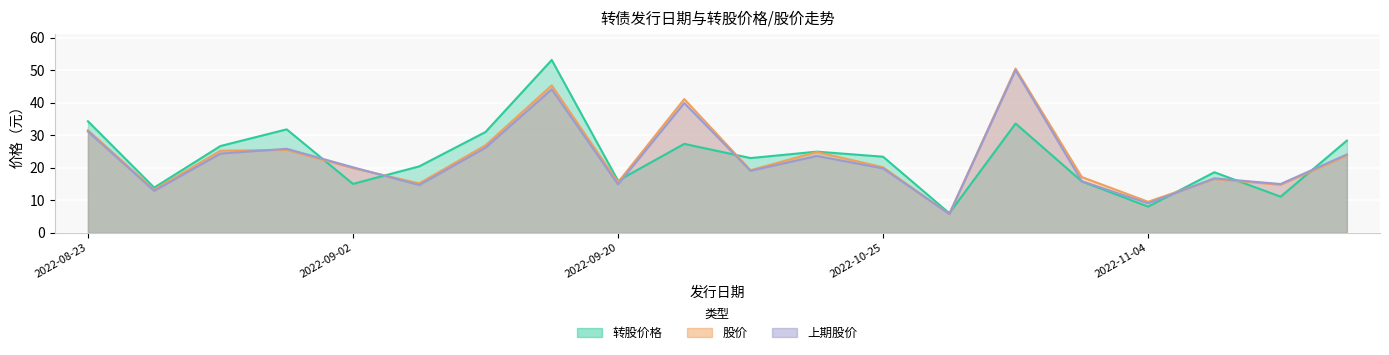

How many times do 转股价格 and 股价 cross each other?

8